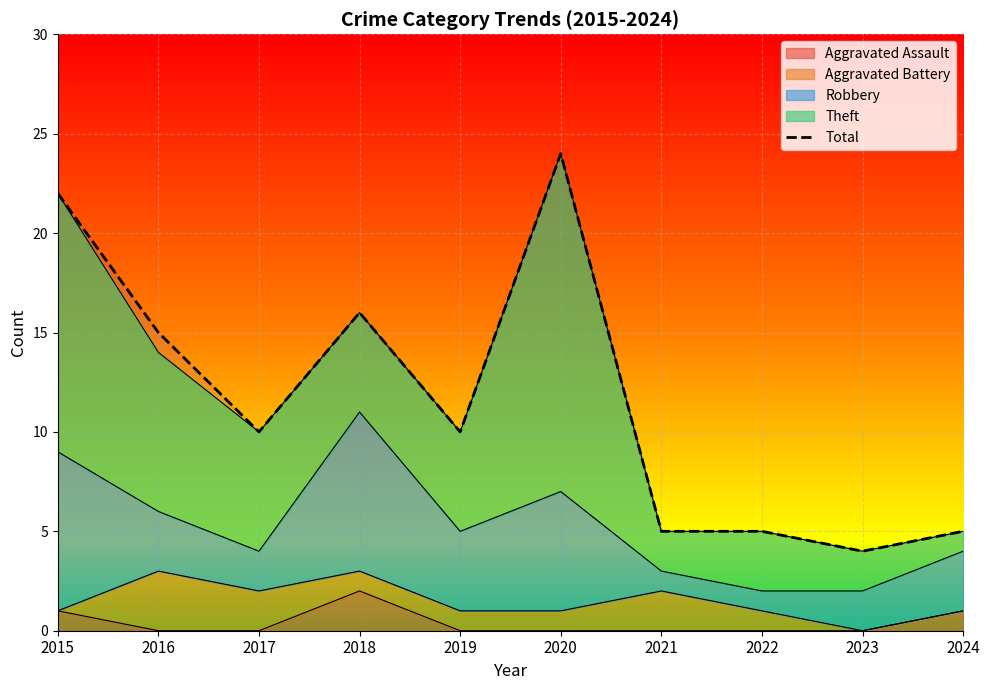

Rank the categories by value from lowest to highest.

2023, 2021, 2022, 2024, 2017, 2019, 2016, 2018, 2015, 2020